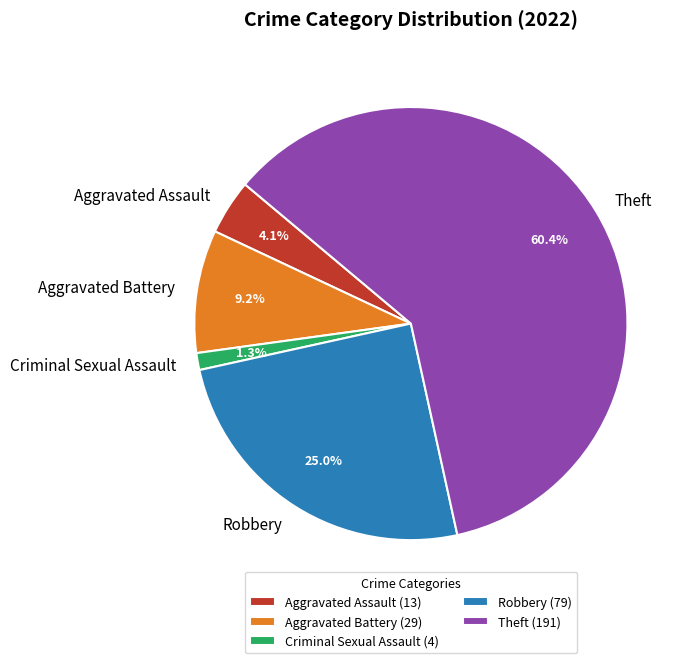

Is it true that Criminal Sexual Assault is 1% of the pie?

True